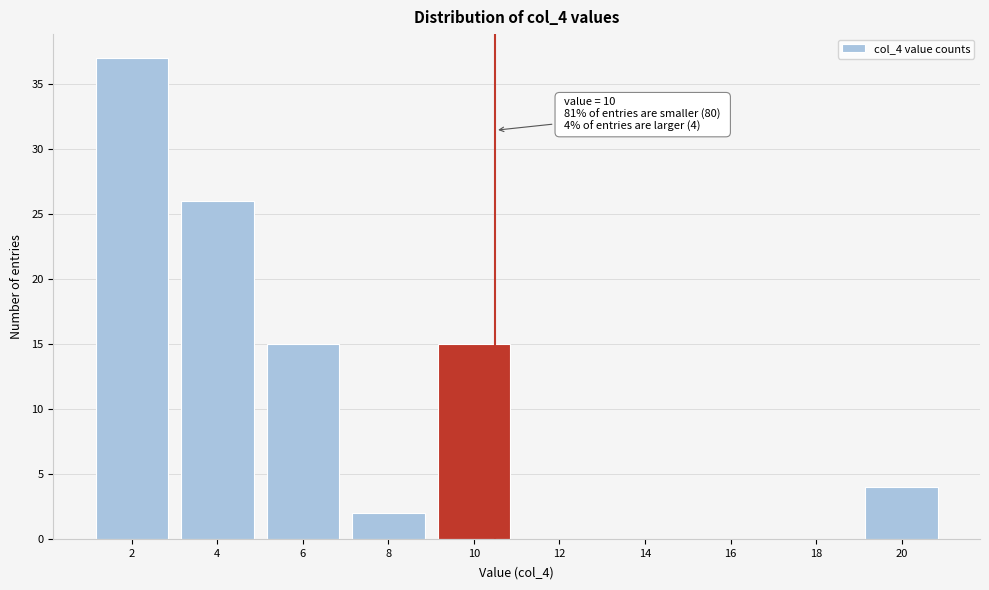

Reading left to right, extract all data points from this chart.

2=37	4=26	6=15	8=2	10=15	12=0	14=0	16=0	18=0	20=4